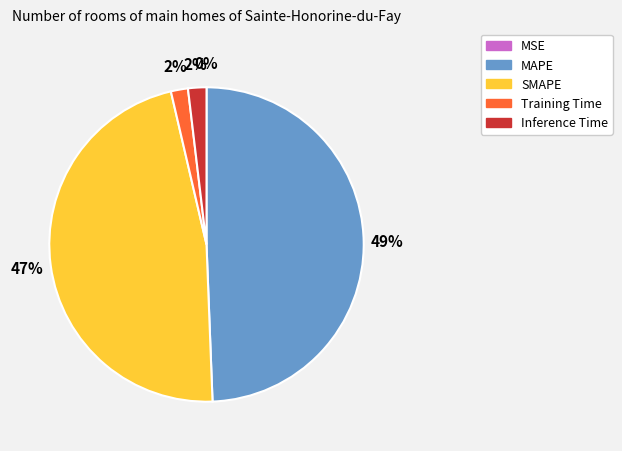

To the nearest percent, what percentage of the pie is MAPE?

49%